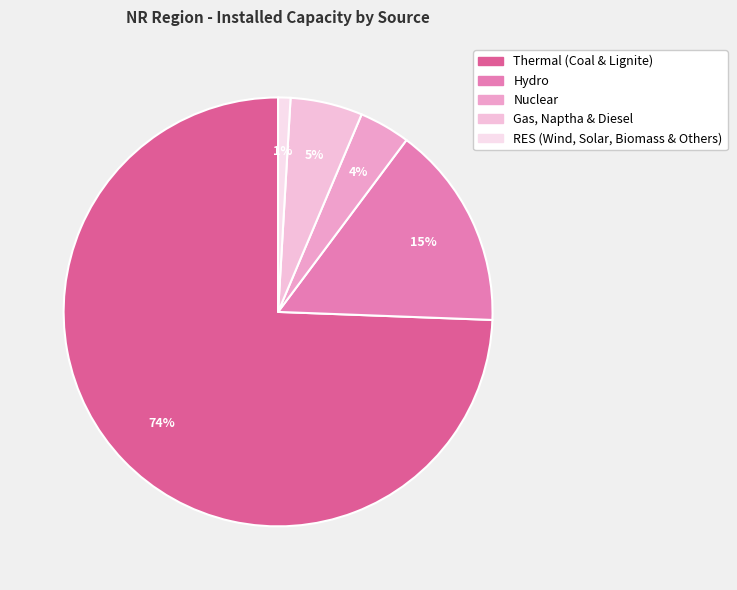

How many segments does this pie chart have?

5